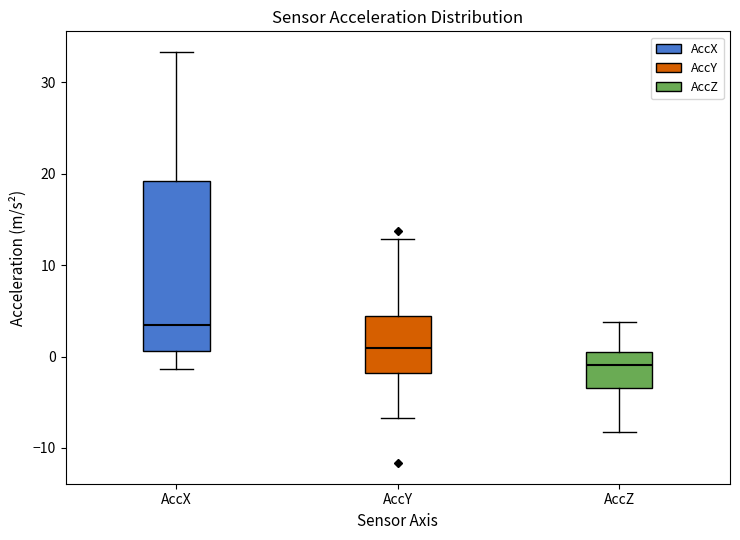

Reading left to right, read every box against the y-axis: the position of its median line, the range the box covers, and the ends of its whiskers. The values are not printed on the chart, so give them approximately, as read against the axis.

AccX: median 3, box 1 to 19, whiskers -1 to 33
AccY: median 1, box -2 to 4, whiskers -7 to 13
AccZ: median -1, box -3 to 0, whiskers -8 to 4